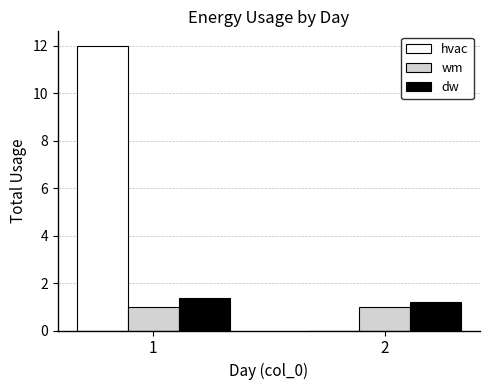

Count the hvac values in the range 0 to 12.

2